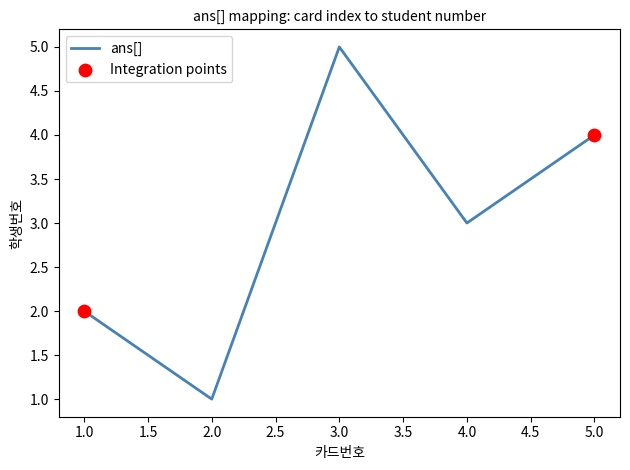

Which has a higher value, 2.0 or 1.0?

1.0